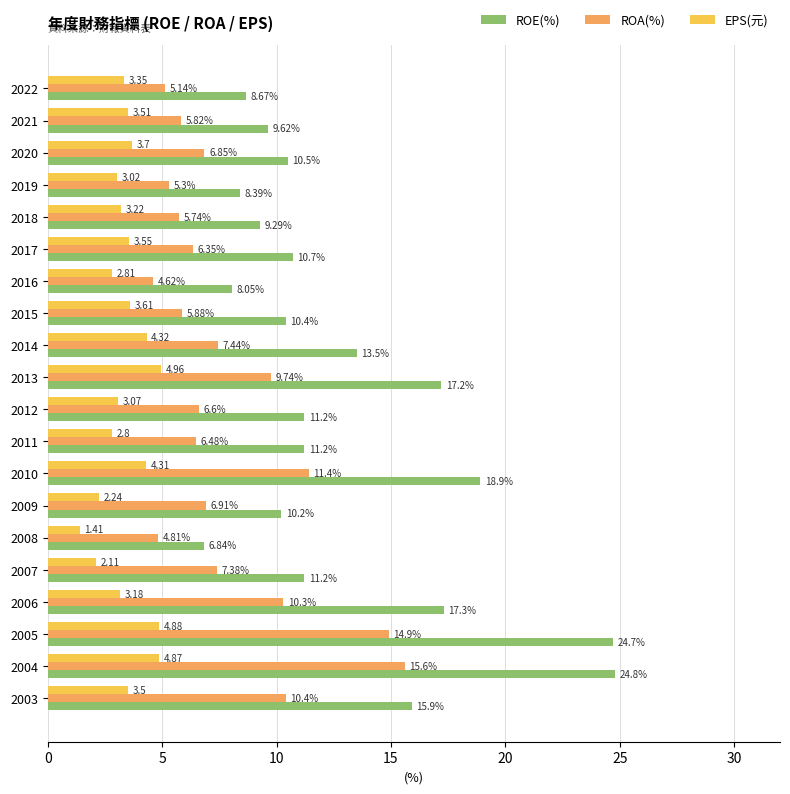

Rank the series by their maximum value, from highest to lowest.

ROE(%), ROA(%), EPS(元)